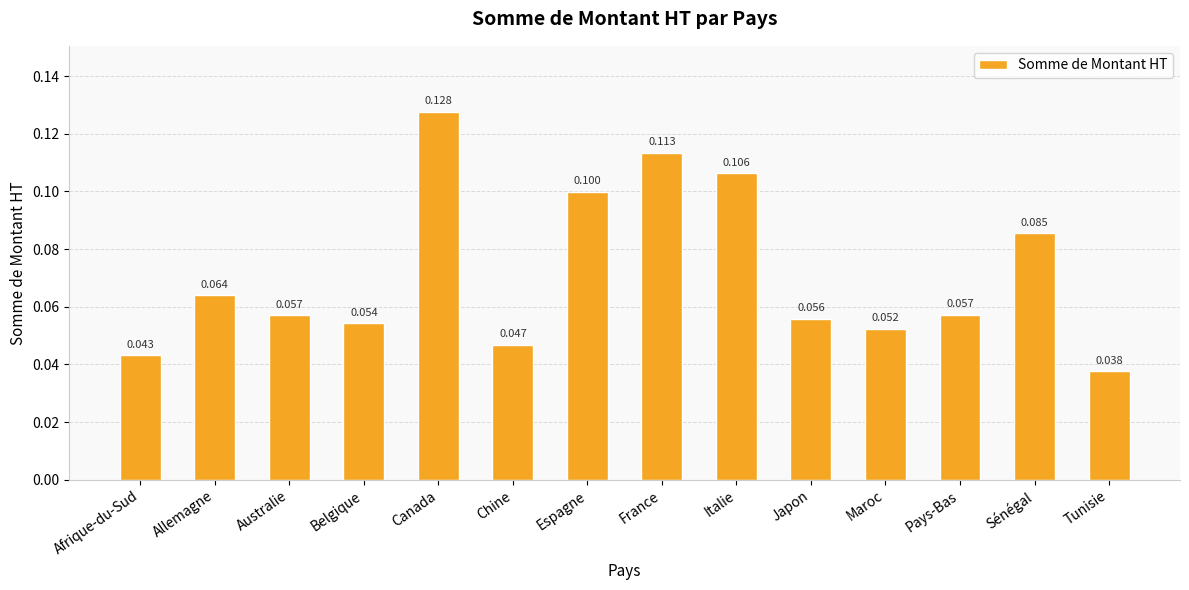

Which has a higher value, Canada or Australie?

Canada